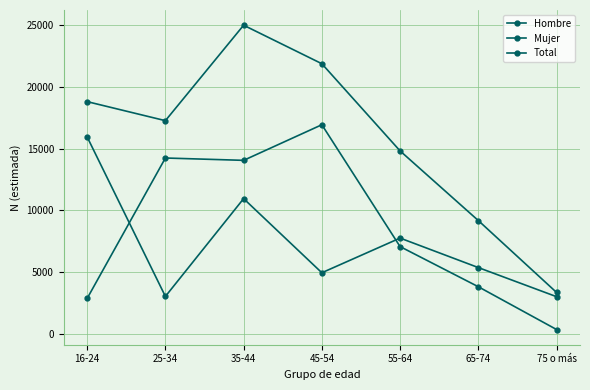

True or false: Mujer and Total cross at least once.

False